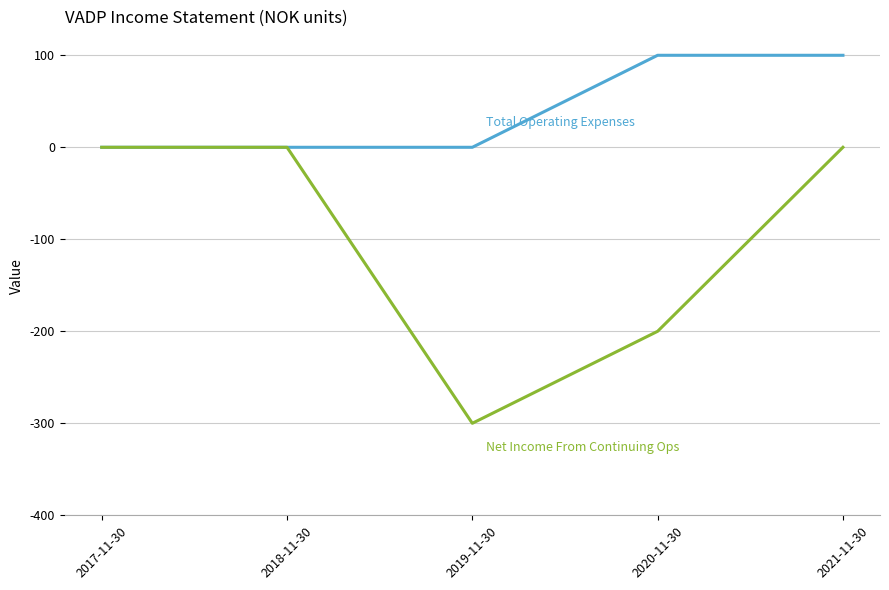

At which category is the sum across all series the highest?

2021-11-30